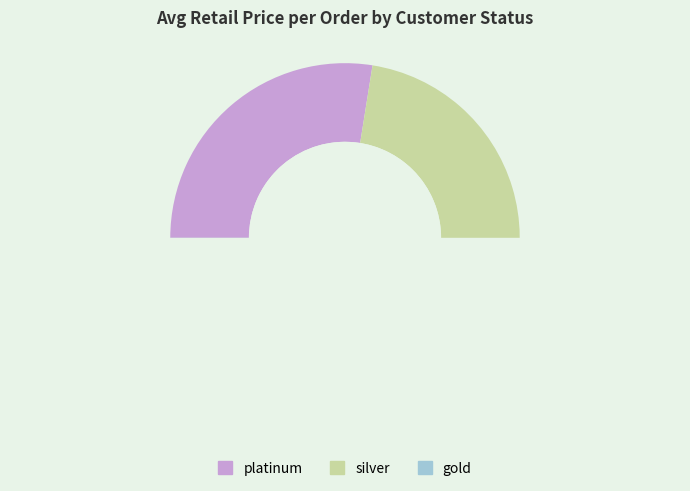

Is there a majority slice in this chart?

No